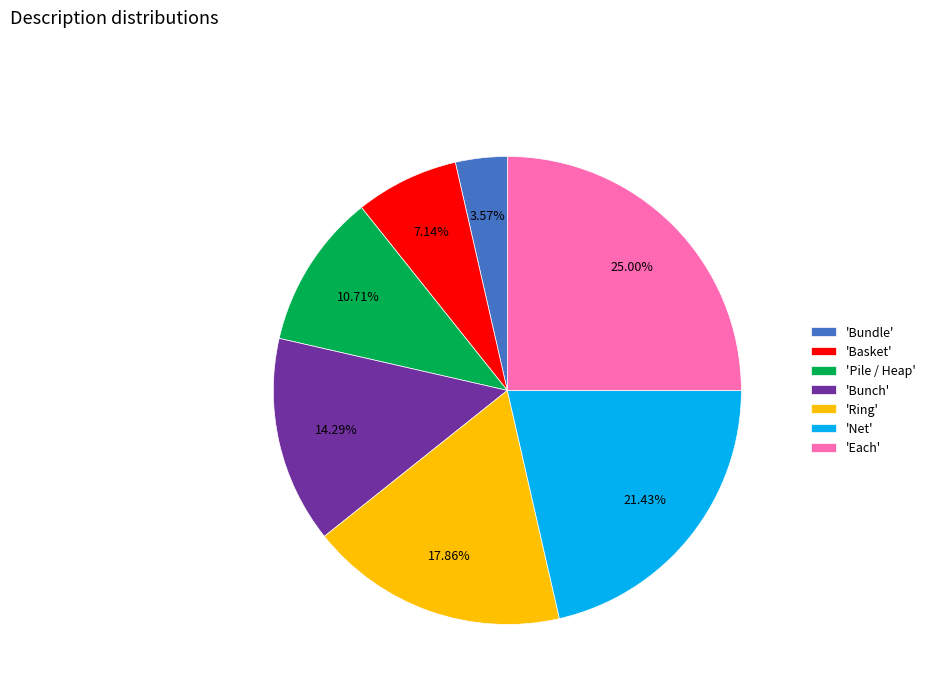

Count the number of slices in the pie.

7